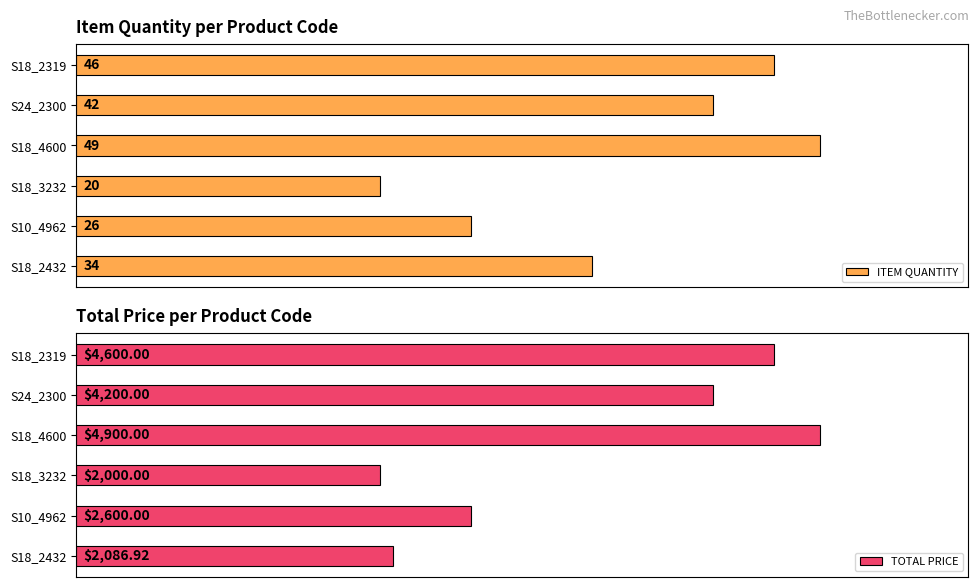

Which label corresponds to the largest value in the chart?

S18_4600